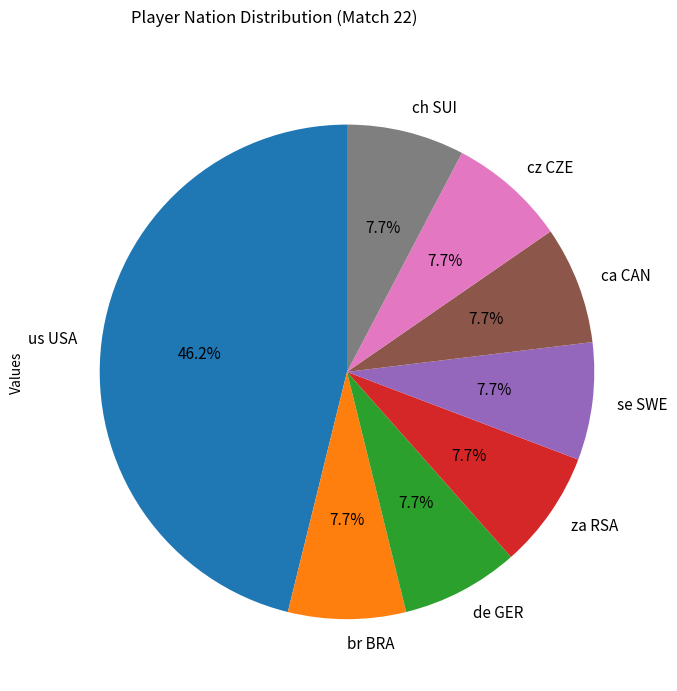

To the nearest percent, what percentage of the pie is se SWE?

8%